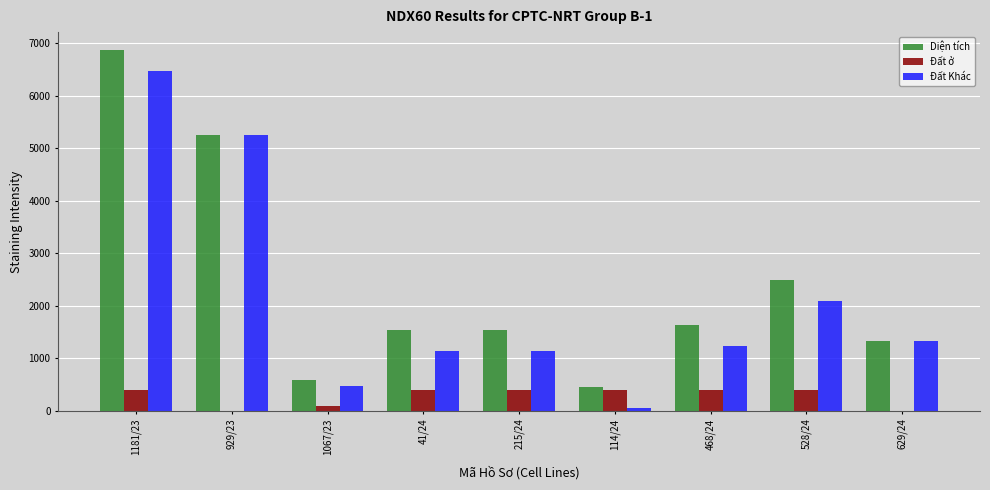

How many groups of bars are there?

9